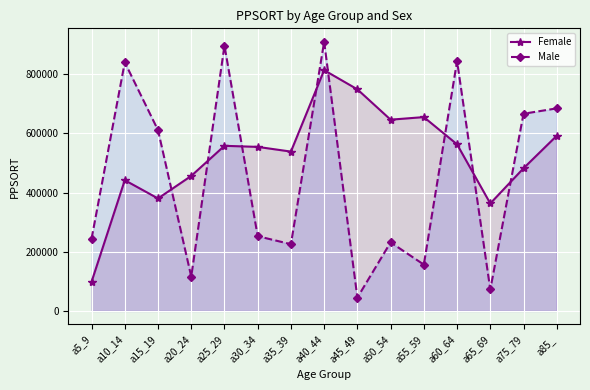

What is the difference between the Female values at a5_9 and a10_14?

343401